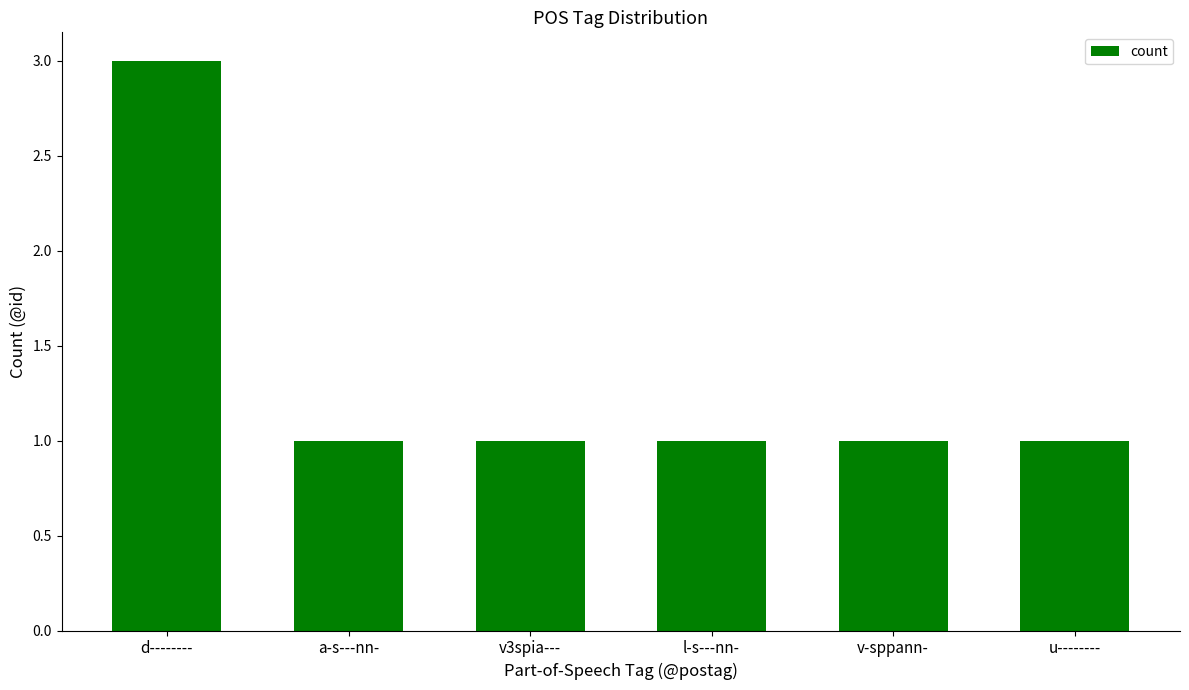

What position from the right is u--------?

1